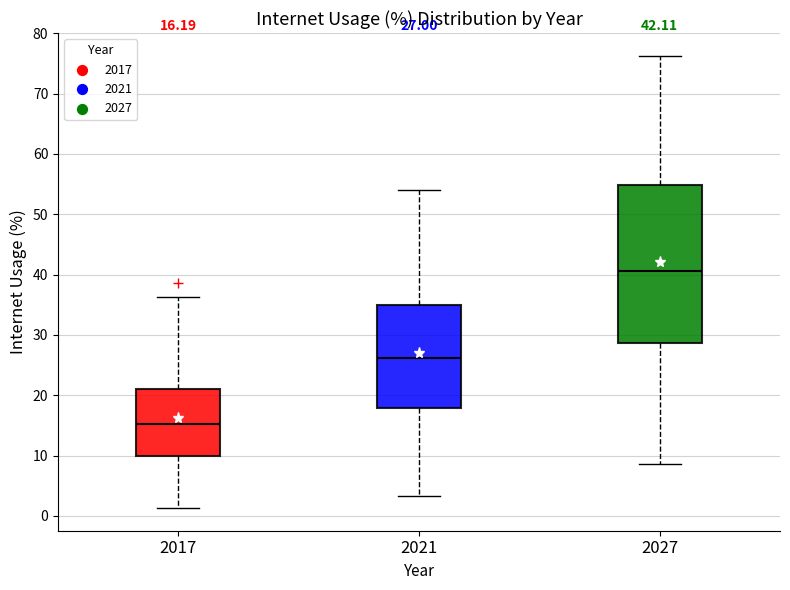

Which box has the highest median line?

2027